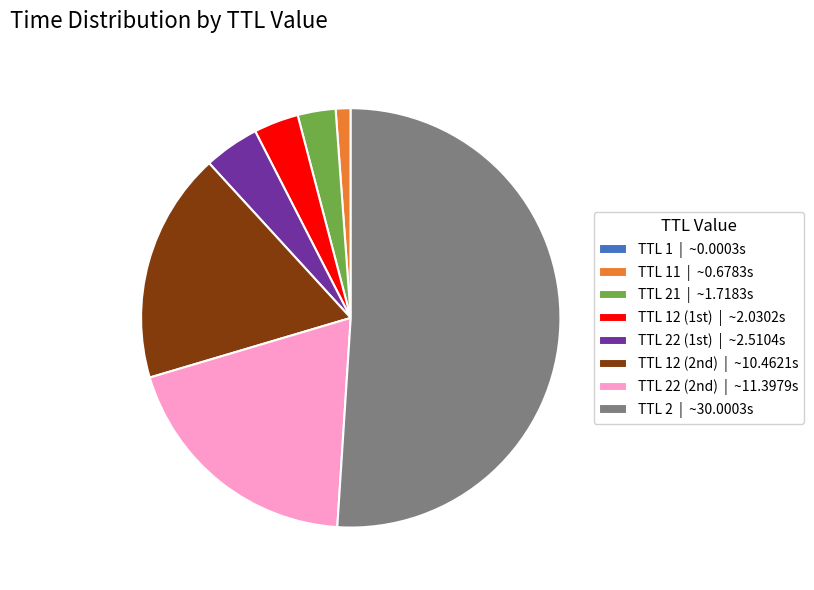

Which category has the biggest portion of the pie?

TTL 2 | ~30.0003s